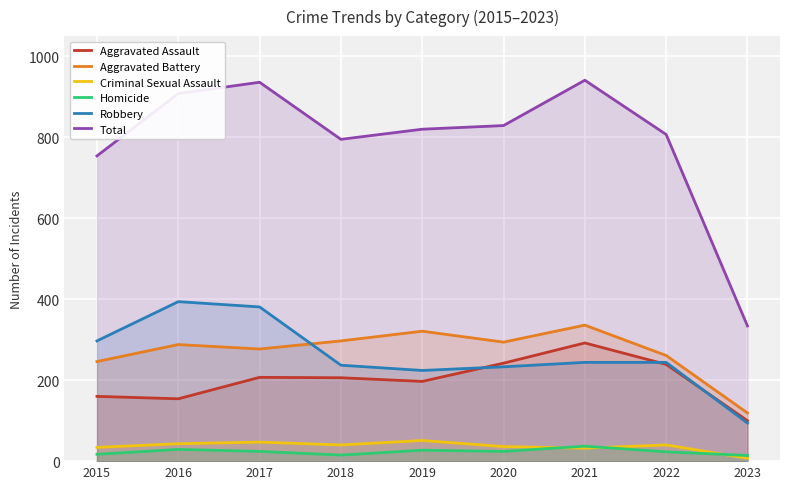

What is the highest value of the Aggravated Assault series?

292